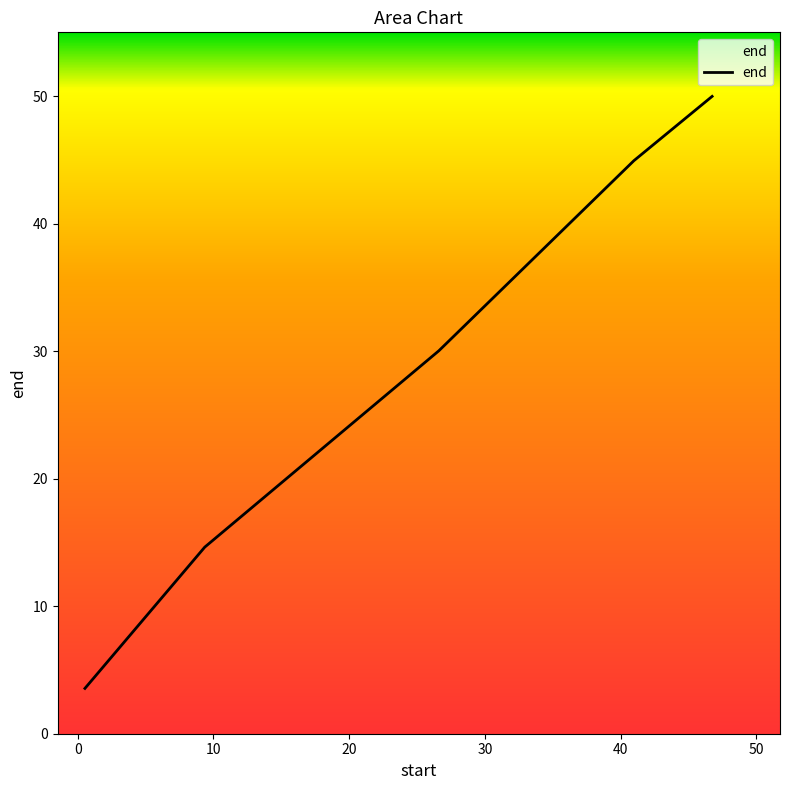

What is the smallest value displayed?

3.6